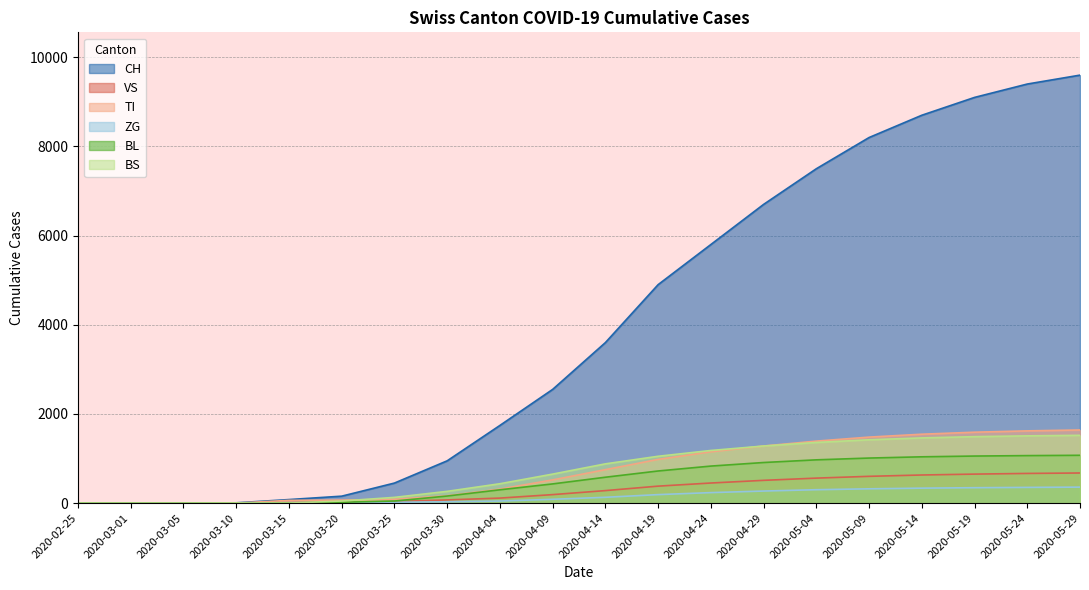

The value of BL at 2020-02-25 is -382. True or false?

False